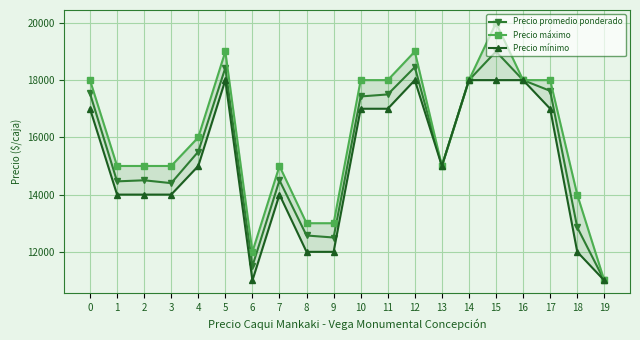

Which series changed the most between 2 and 11?

Precio promedio ponderado